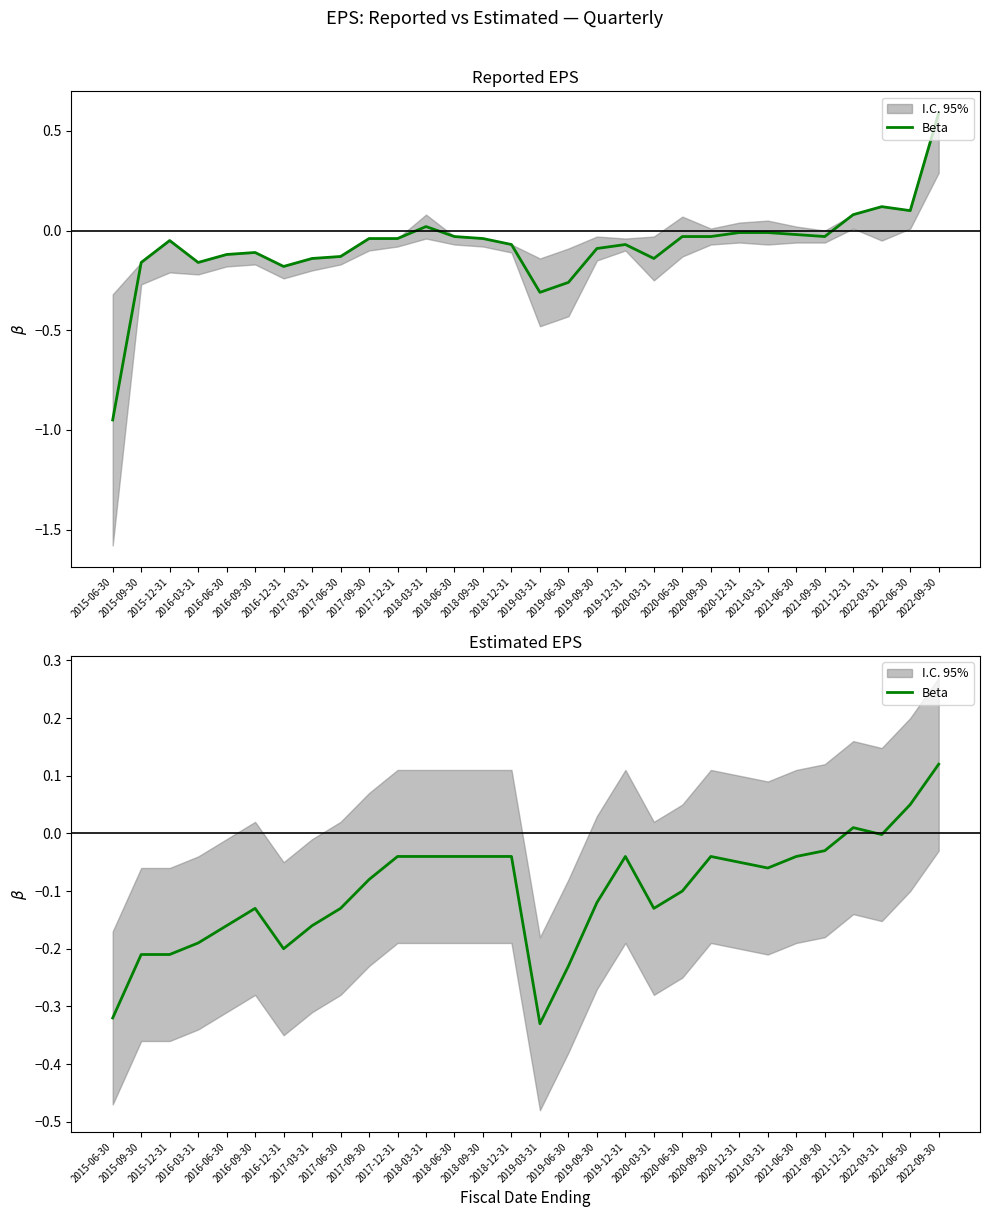

What position from the right is 2020-03-31?

11